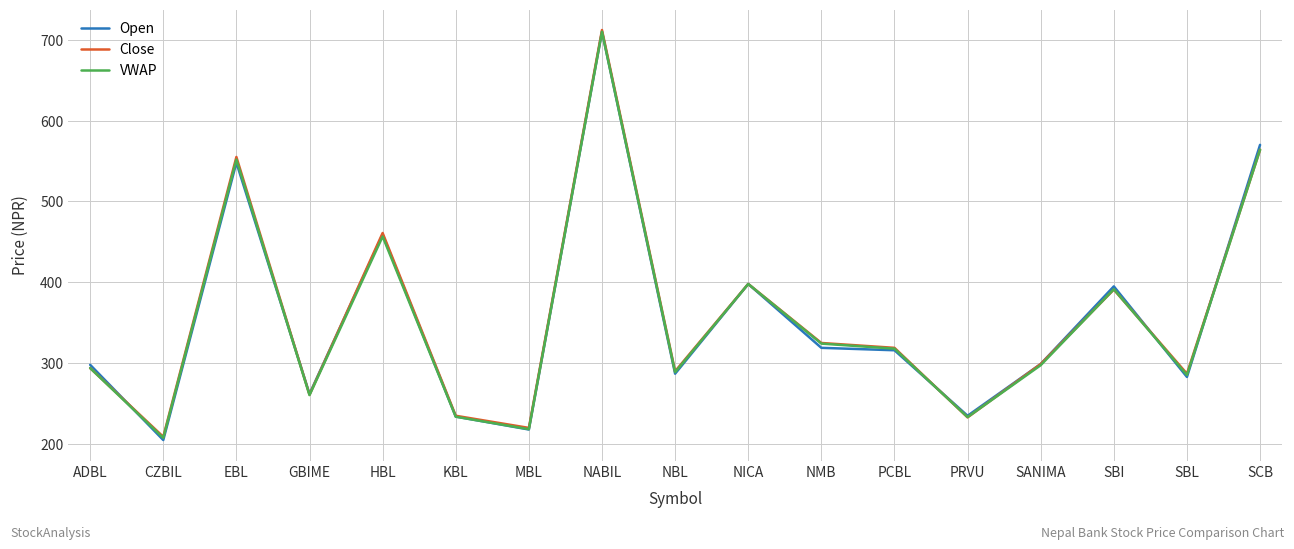

Which series has the widest spread of values?

Open